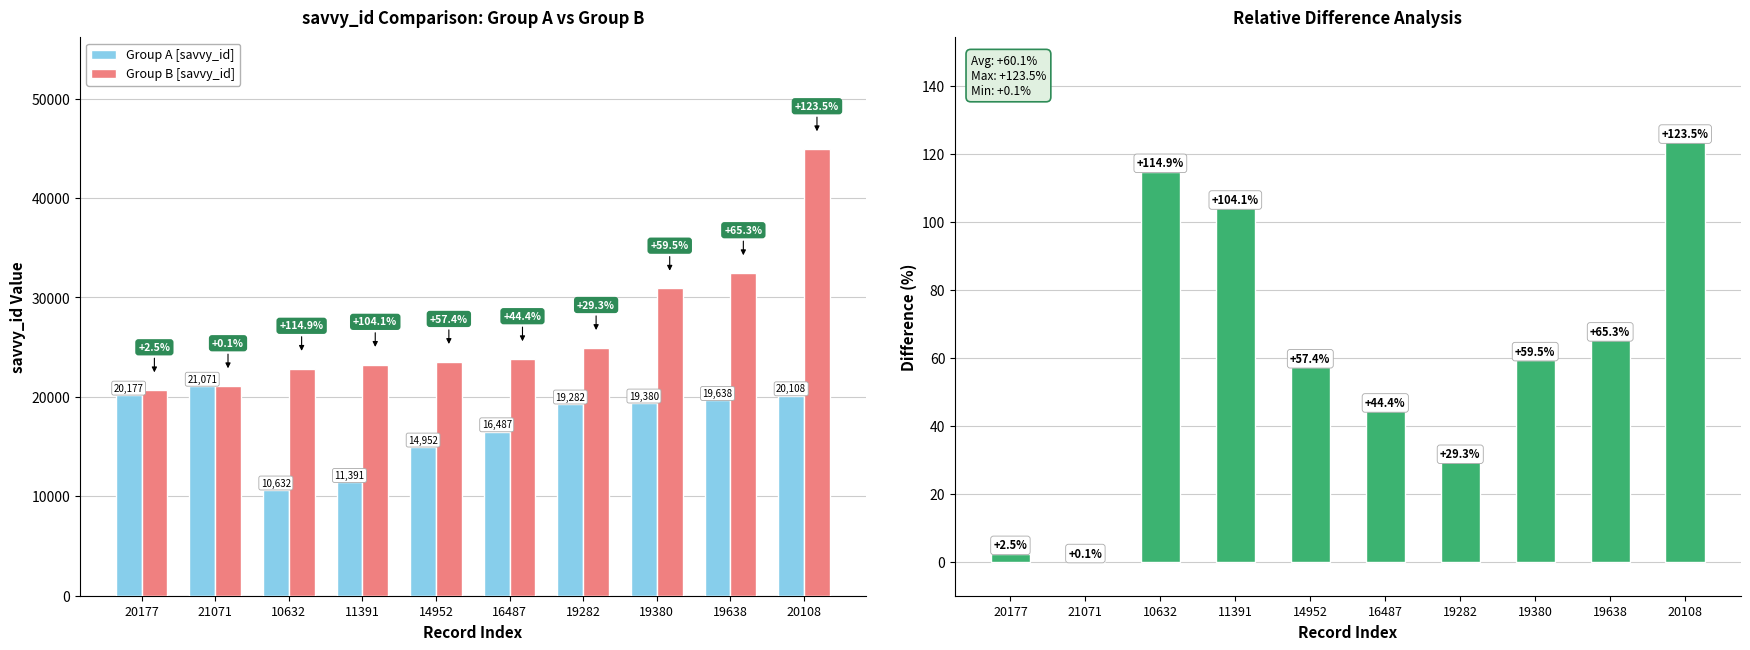

How many groups of bars are there?

10